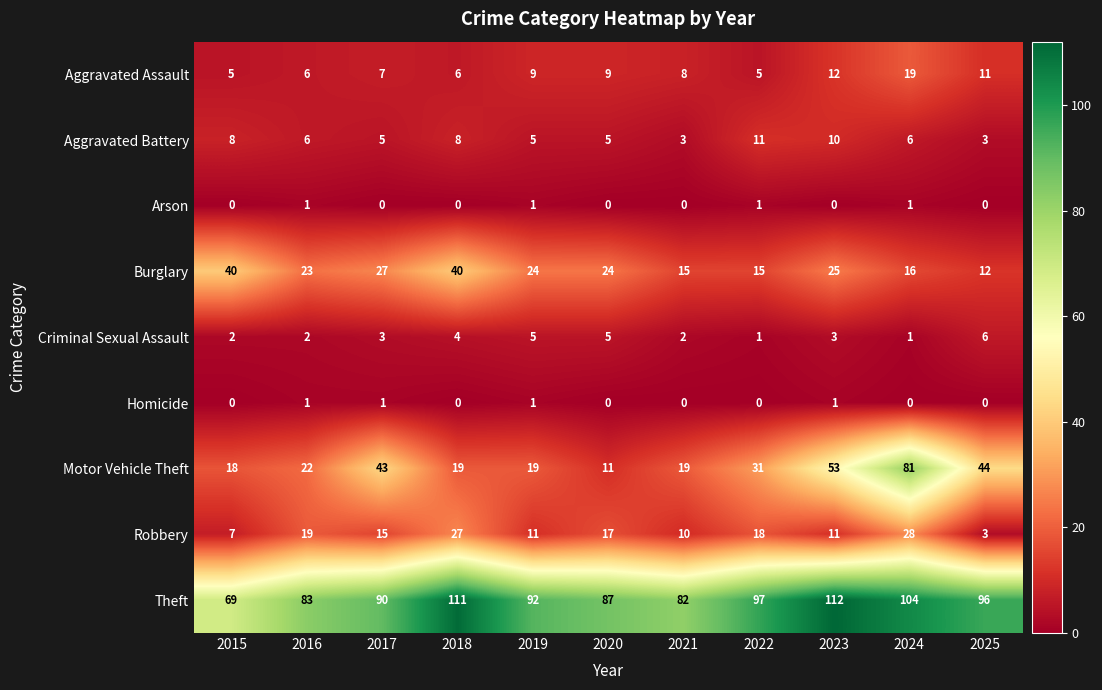

What is the difference between the highest and lowest values at 2025?

96